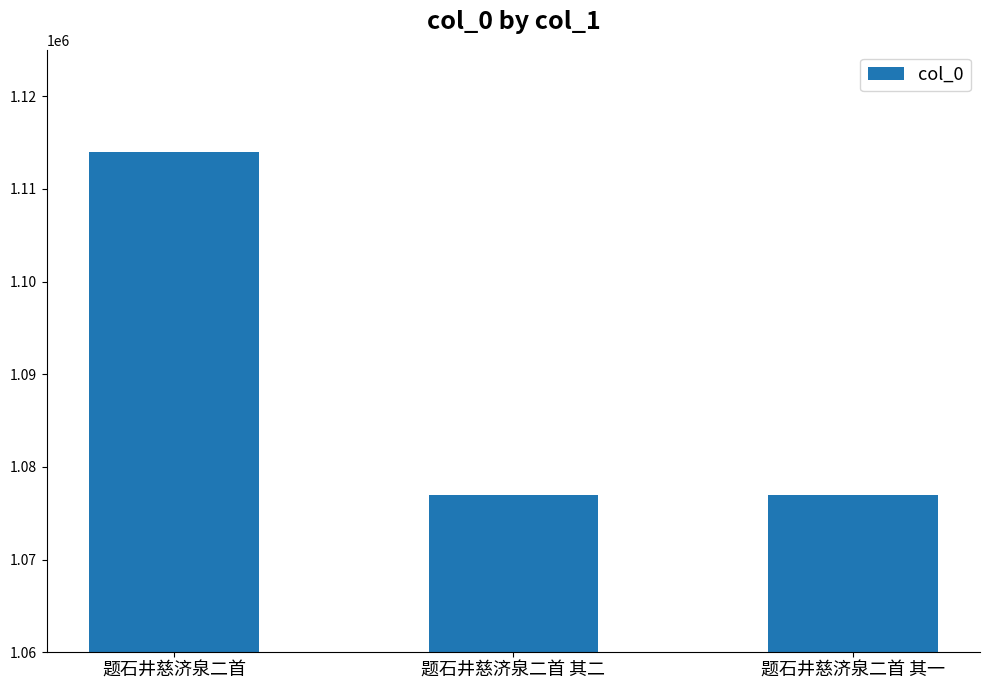

How many bars are there in total?

3